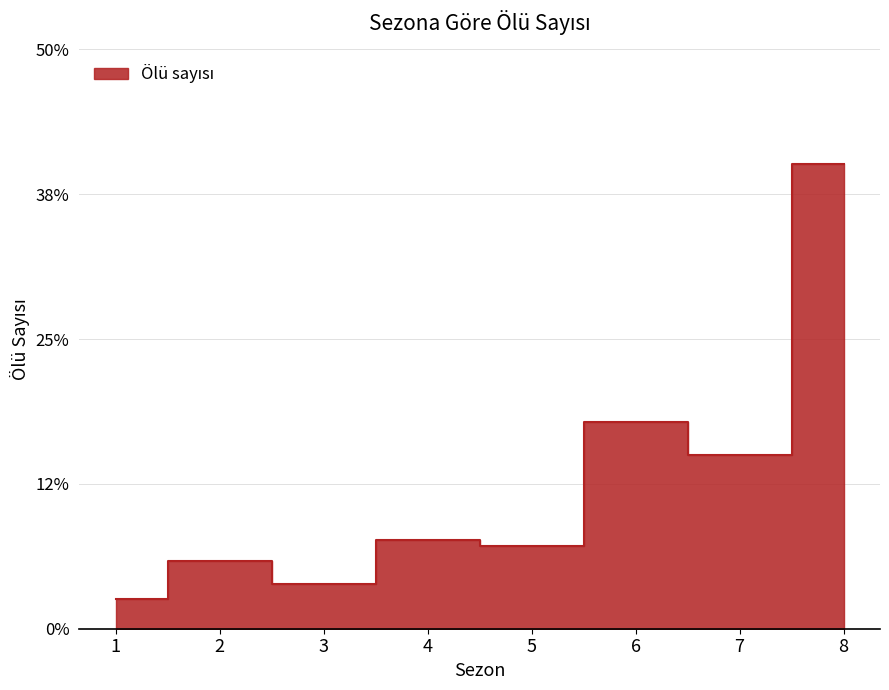

List the labels in order of value, smallest first.

1, 3, 2, 5, 4, 7, 6, 8